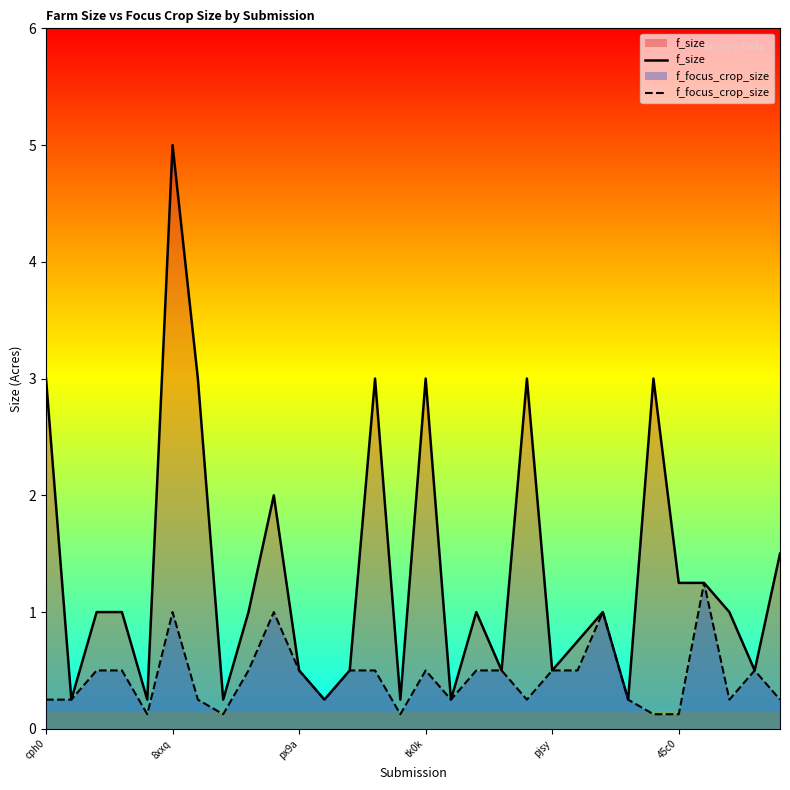

The value of f_focus_crop_size at pjsy is 0.5. True or false?

True